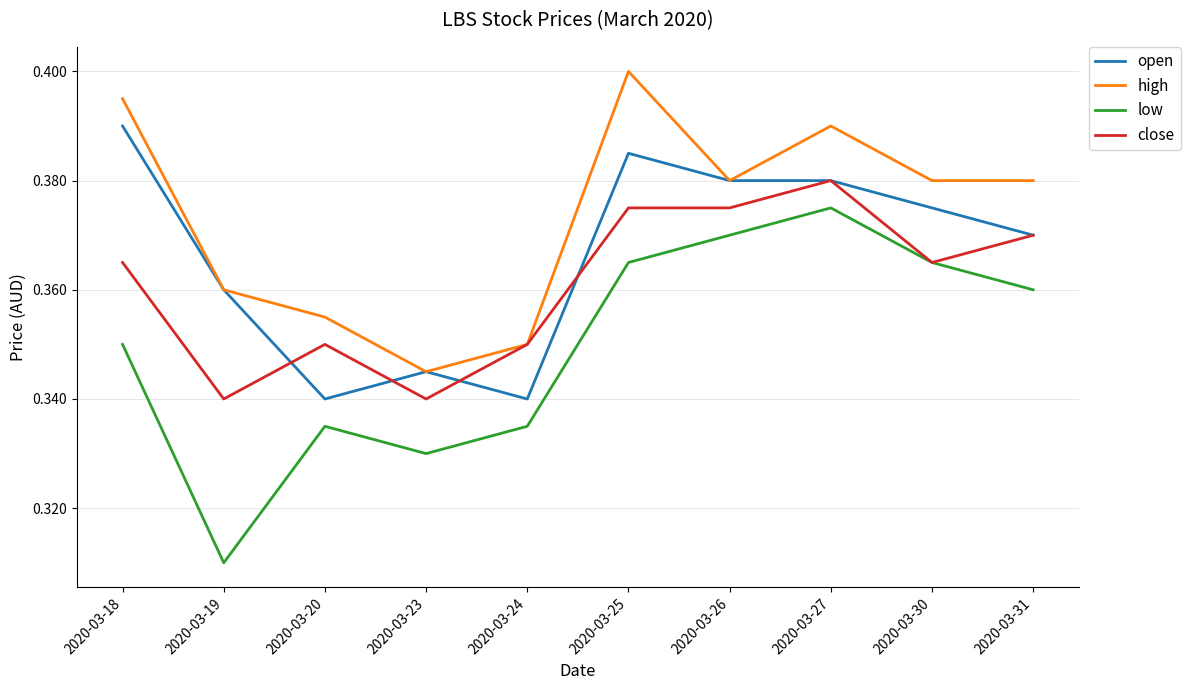

Which category has the lowest value across all series?

2020-03-19